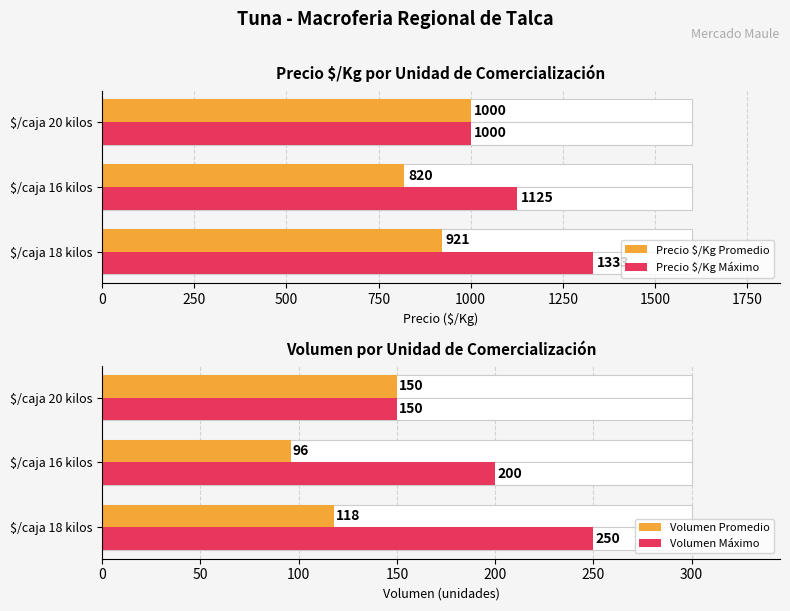

Reading right to left, what are all the values shown in this chart?

Precio $/Kg Promedio: 1000	820	921
Precio $/Kg Máximo: 1000	1125	1333
Volumen Promedio: 150	96	118
Volumen Máximo: 150	200	250